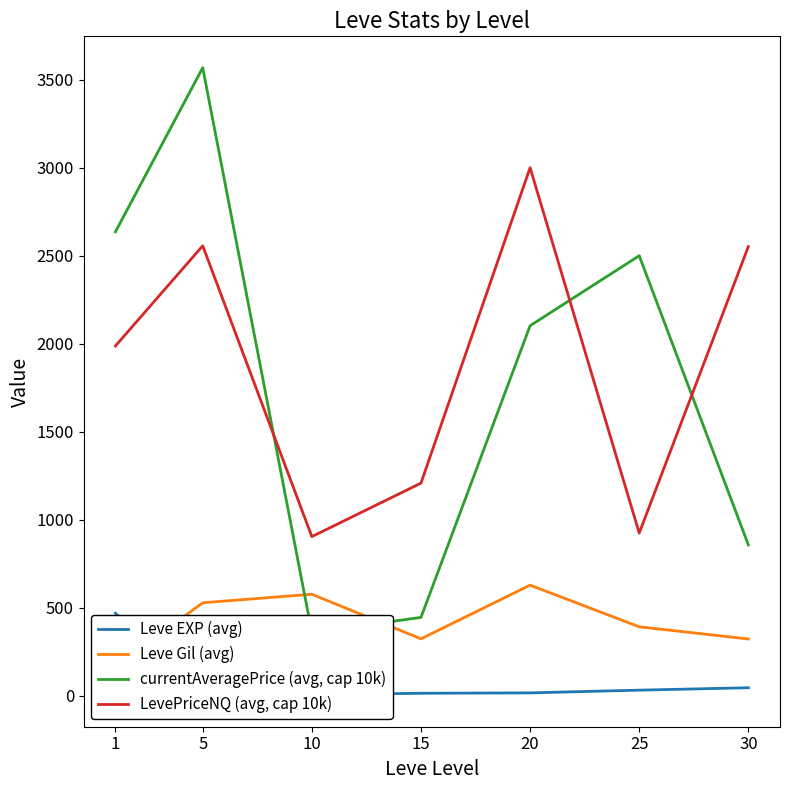

The Leve EXP (avg) series shows 31.8 at 25. True or false?

True